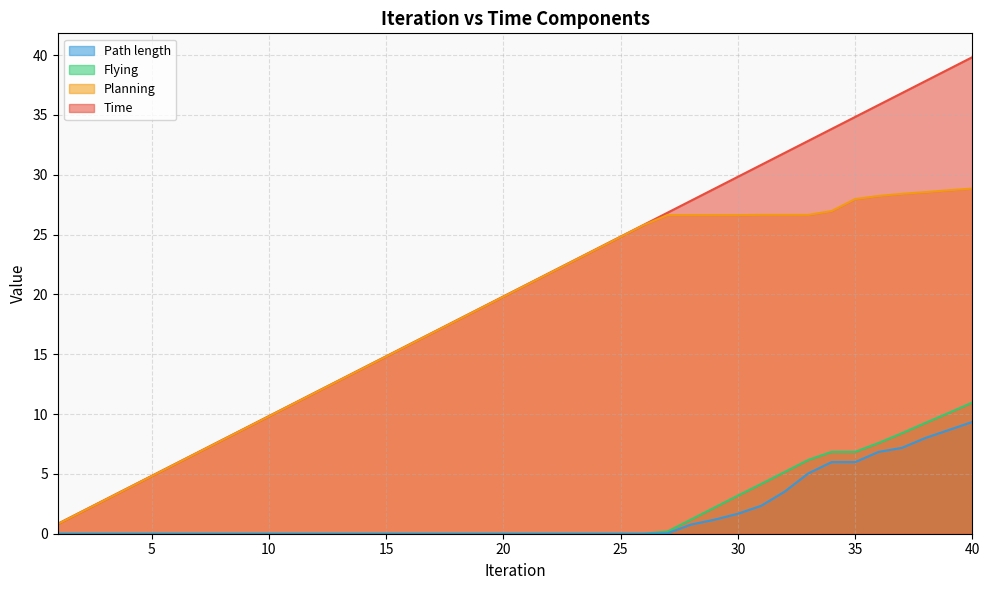

True or false: Time and Flying intersect in this chart.

False